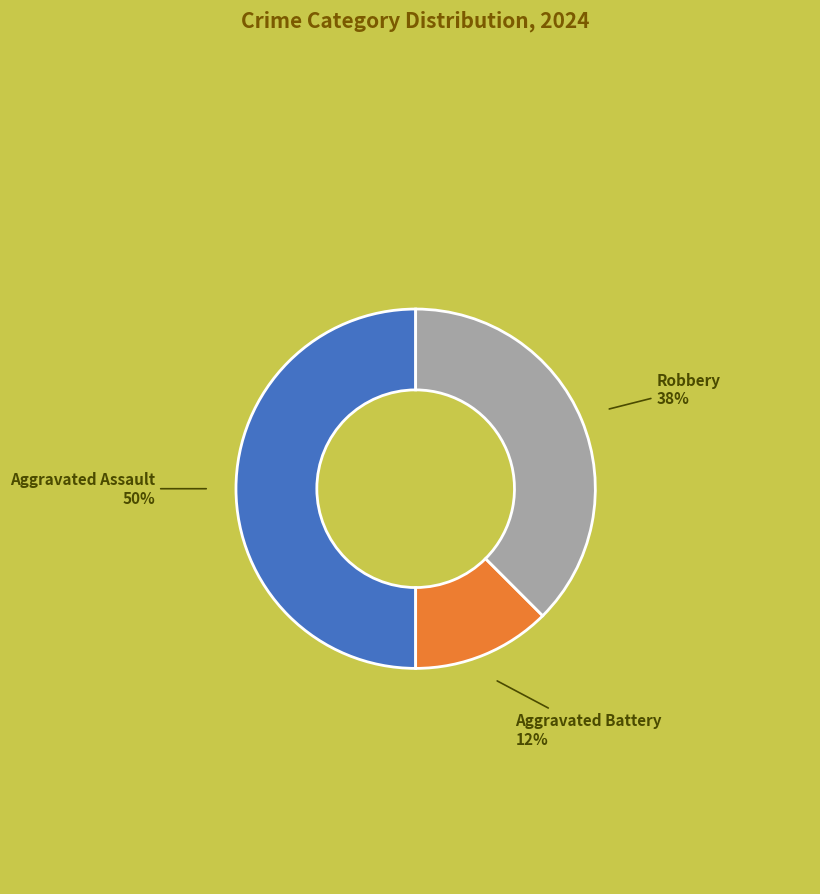

To the nearest percent, what is the average slice percentage?

33%